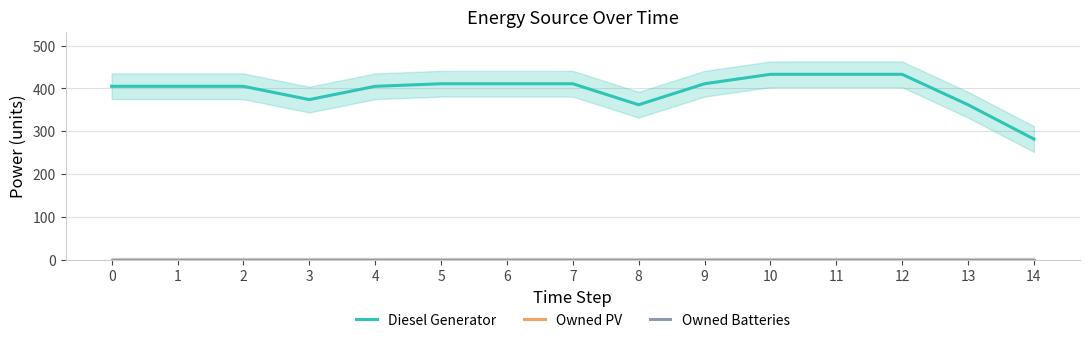

List the series in order of their peak value, highest first.

Diesel Generator, Owned PV, Owned Batteries